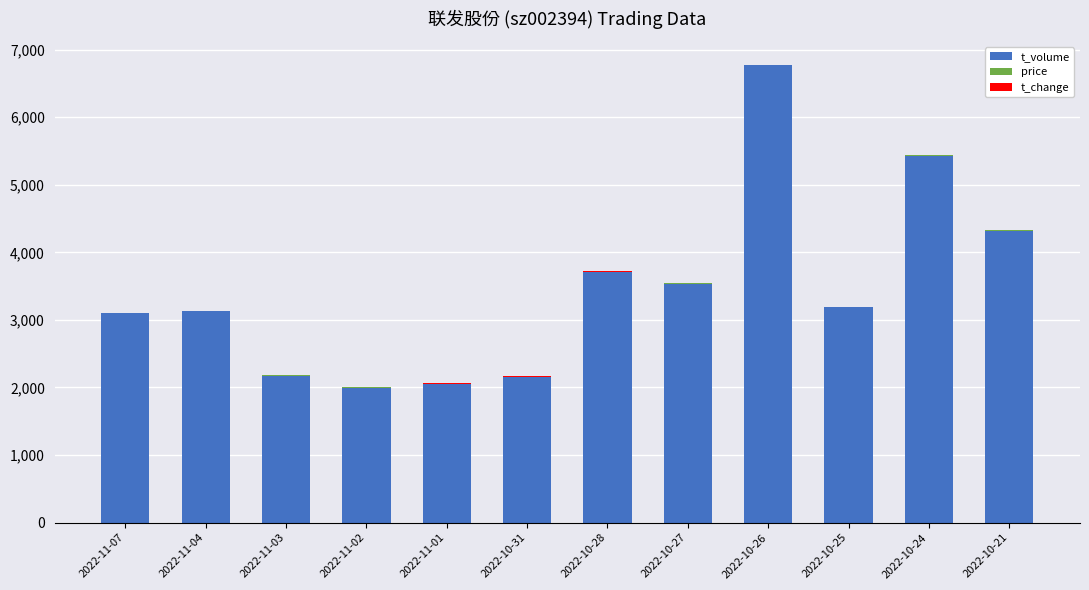

The value of t_volume at 2022-11-07 is 3095.0. True or false?

True